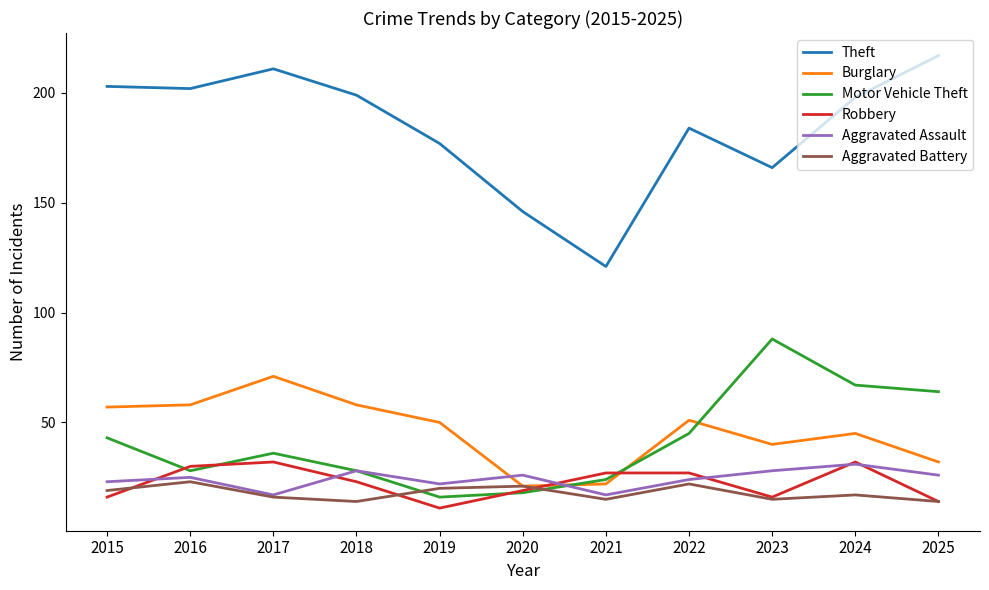

Reading right to left, extract all data points from this chart.

Theft: 217	198	166	184	121	146	177	199	211	202	203
Burglary: 32	45	40	51	22	21	50	58	71	58	57
Motor Vehicle Theft: 64	67	88	45	24	18	16	28	36	28	43
Robbery: 14	32	16	27	27	19	11	23	32	30	16
Aggravated Assault: 26	31	28	24	17	26	22	28	17	25	23
Aggravated Battery: 14	17	15	22	15	21	20	14	16	23	19